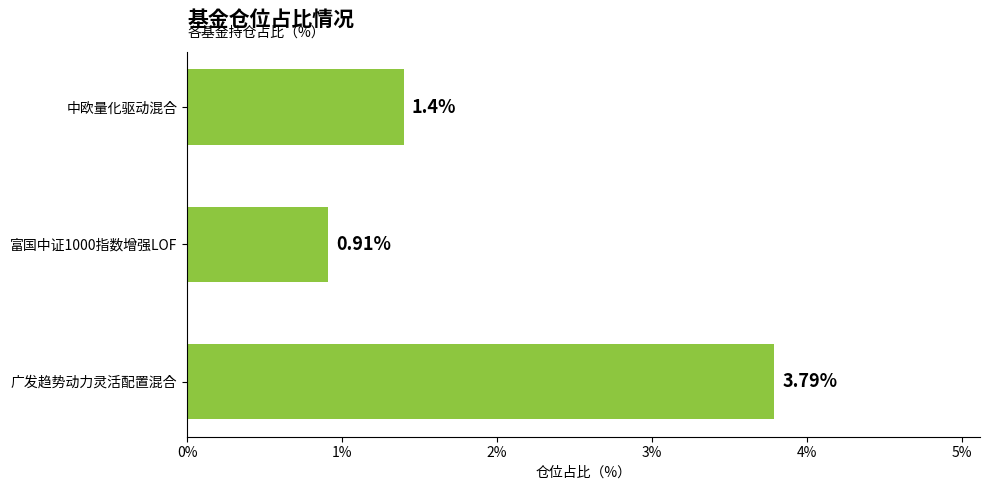

List the labels in order of value, largest first.

广发趋势动力灵活配置混合, 中欧量化驱动混合, 富国中证1000指数增强LOF